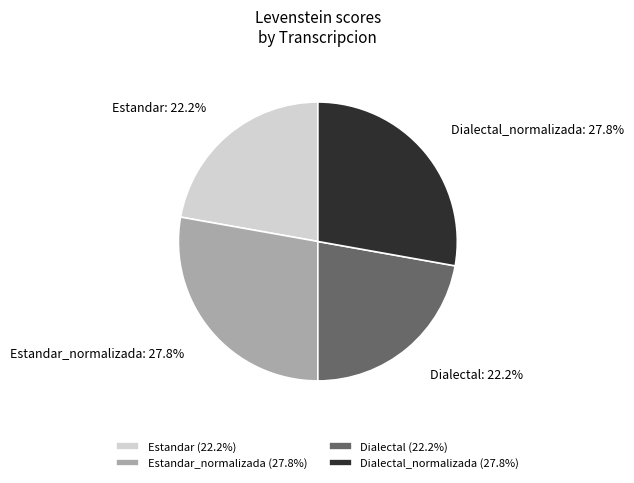

What portion of the pie excludes Dialectal?

77.8%